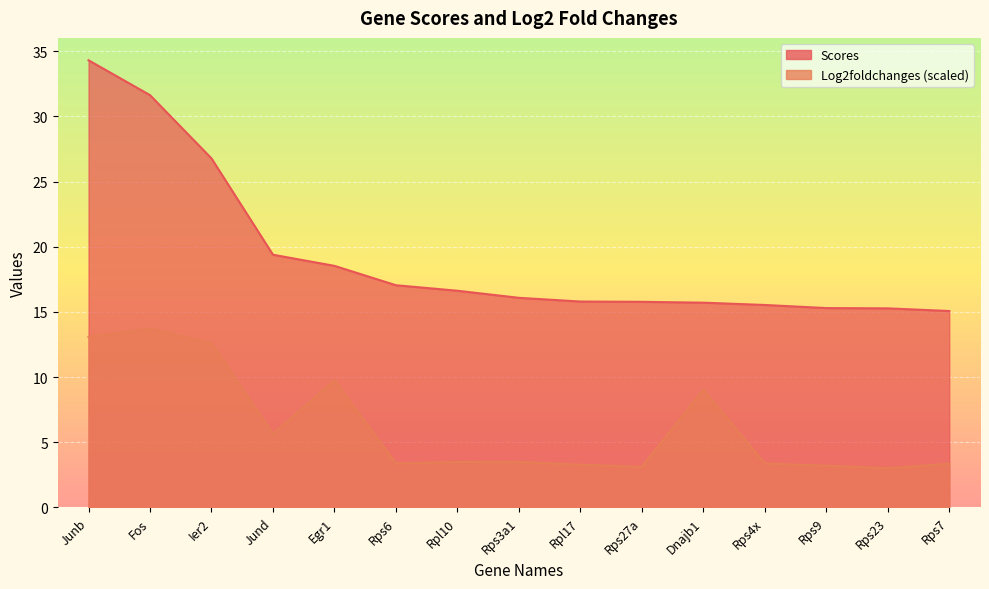

True or false: Scores and Log2foldchanges cross at least once.

False